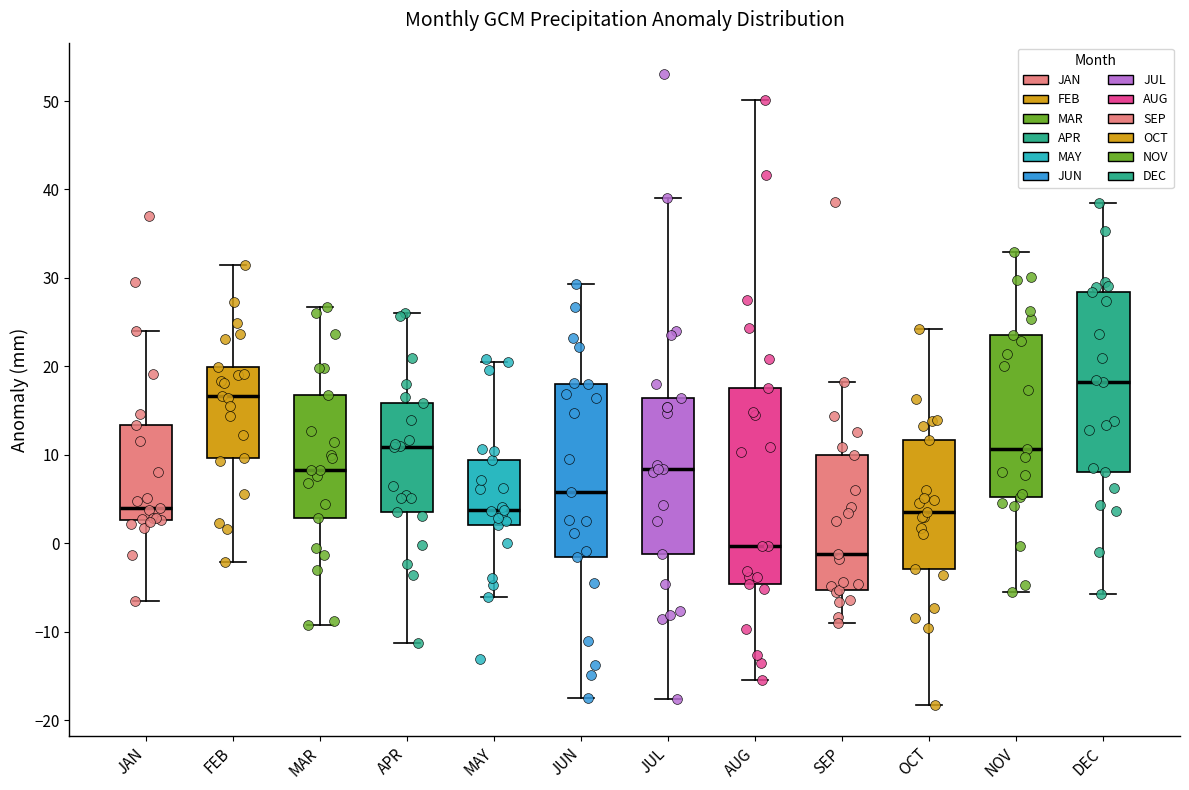

Which box is the tallest, from its lower edge to its upper edge?

AUG